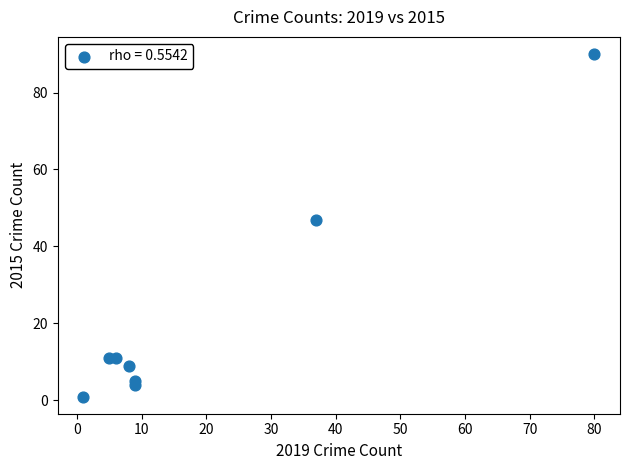

What Y value in the scatter plot is closest to 45?

47